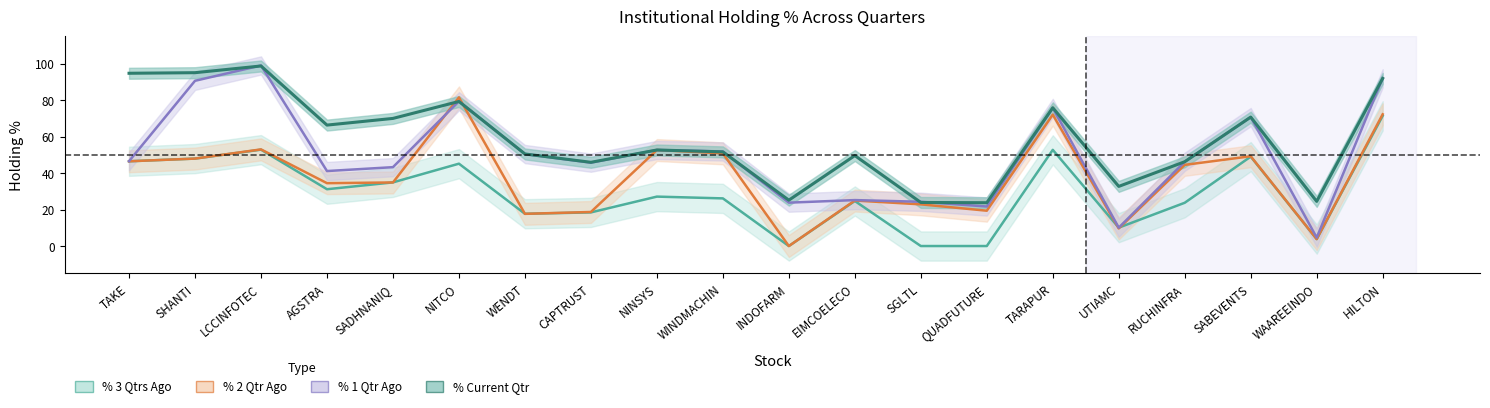

What is the difference between the % 2 Qtr Ago values at TAKE and HILTON?

25.7